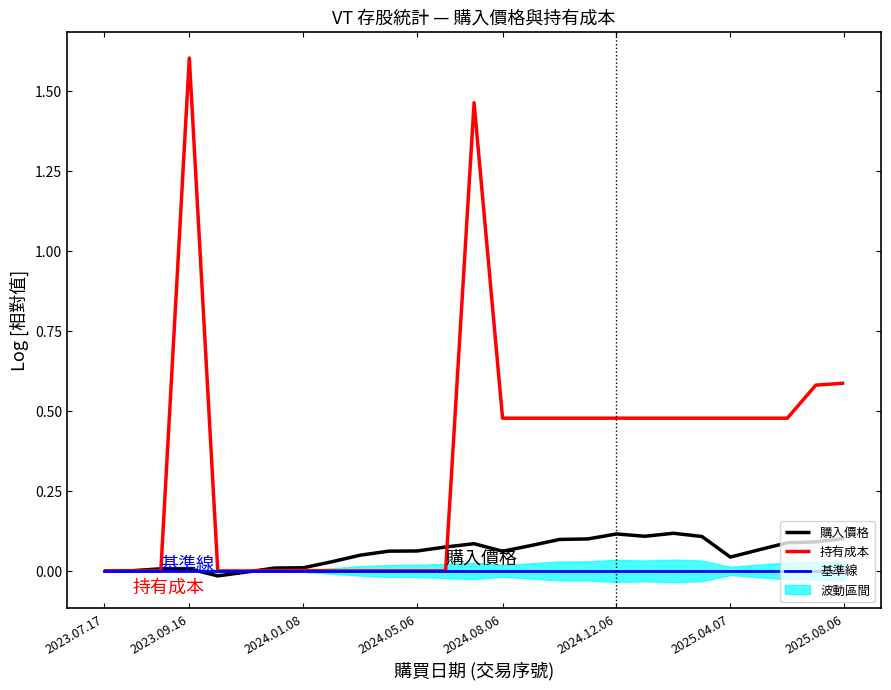

True or false: 購入價格 has a value of 0.1 at 2023.07.17.

False